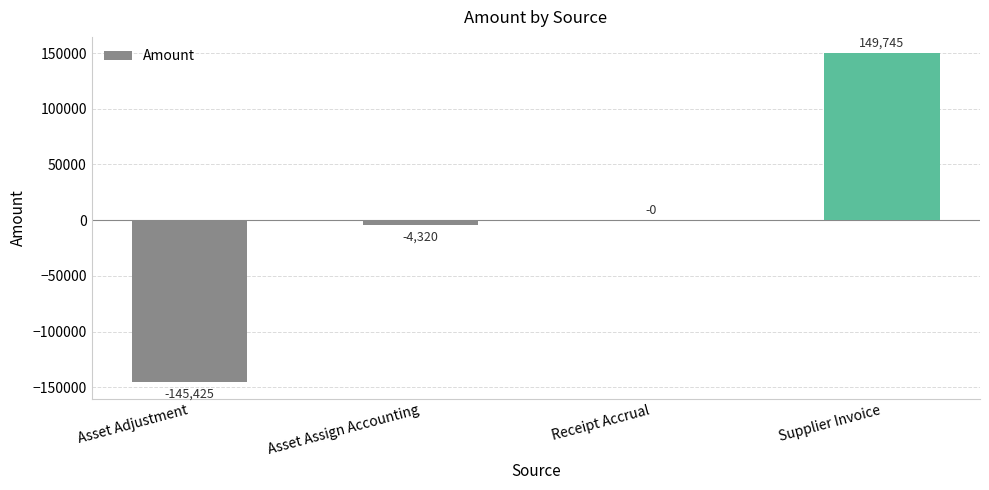

Between Supplier Invoice and Receipt Accrual, which is larger?

Supplier Invoice